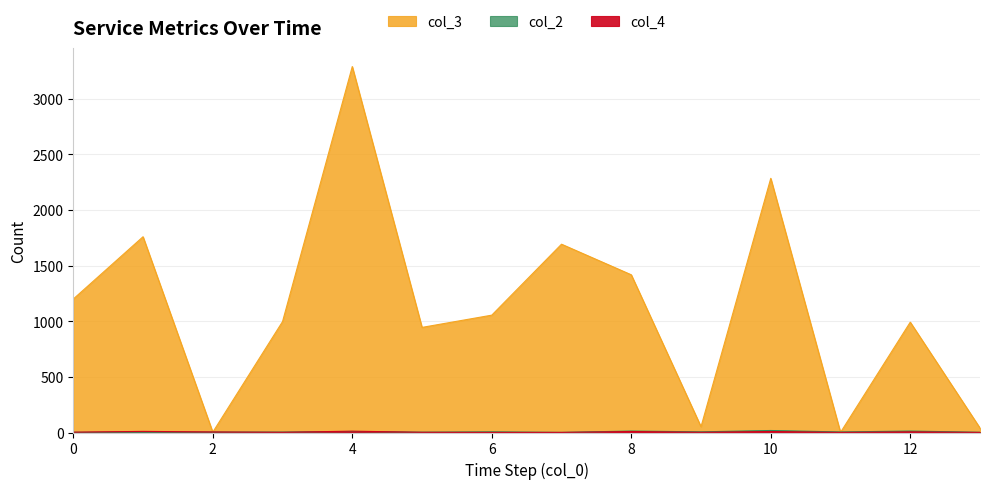

Is the value of col_2 at 8 greater than the value of col_4 at 1?

No